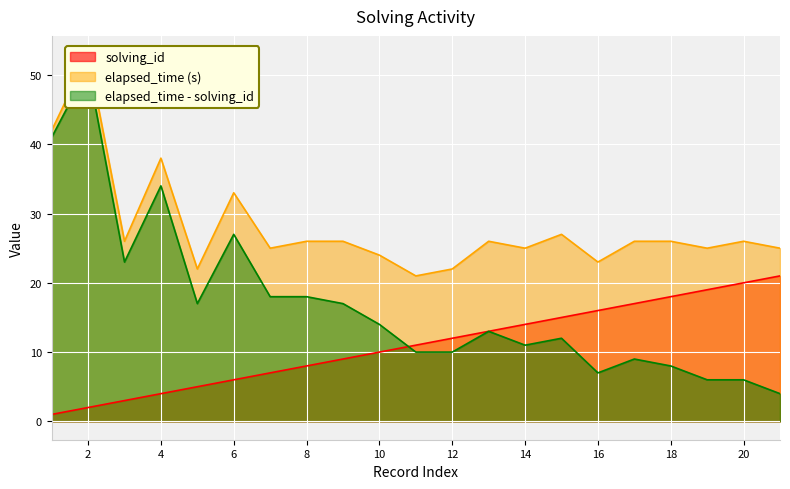

Which series has the widest spread of values?

elapsed_time